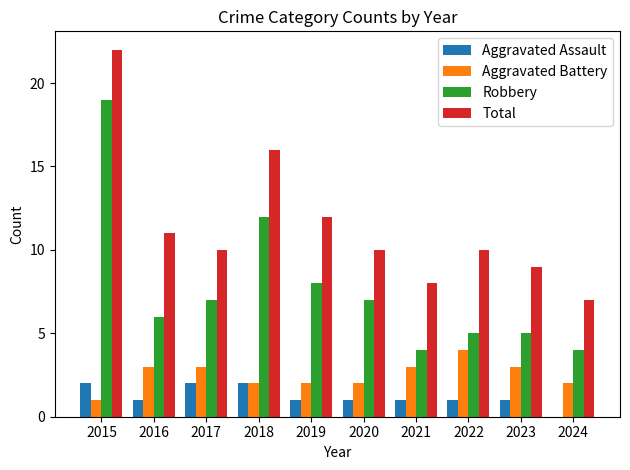

Count the Aggravated Assault values in the range 1 to 2.

9